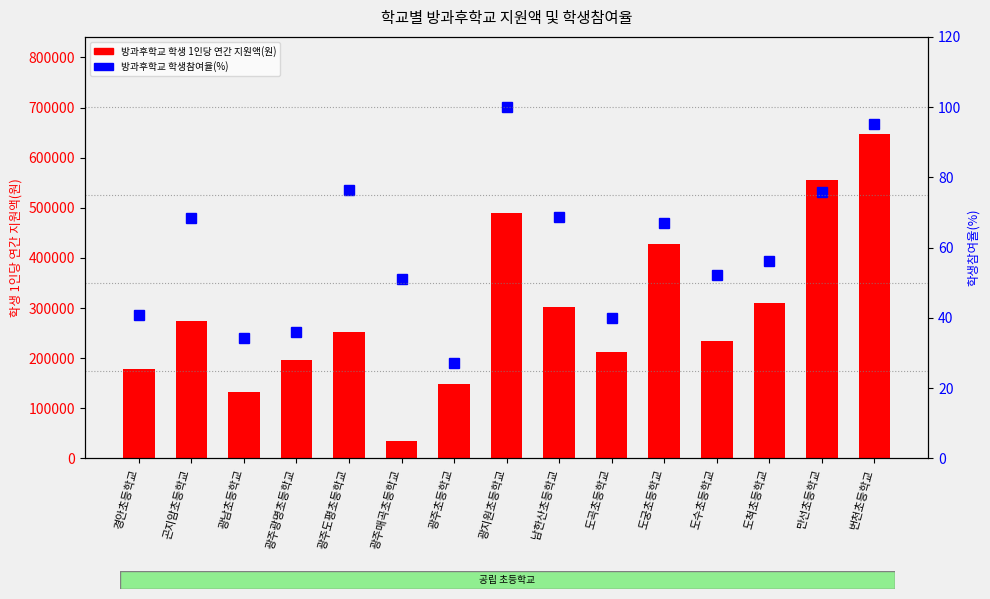

Count the number of data series in this chart.

2